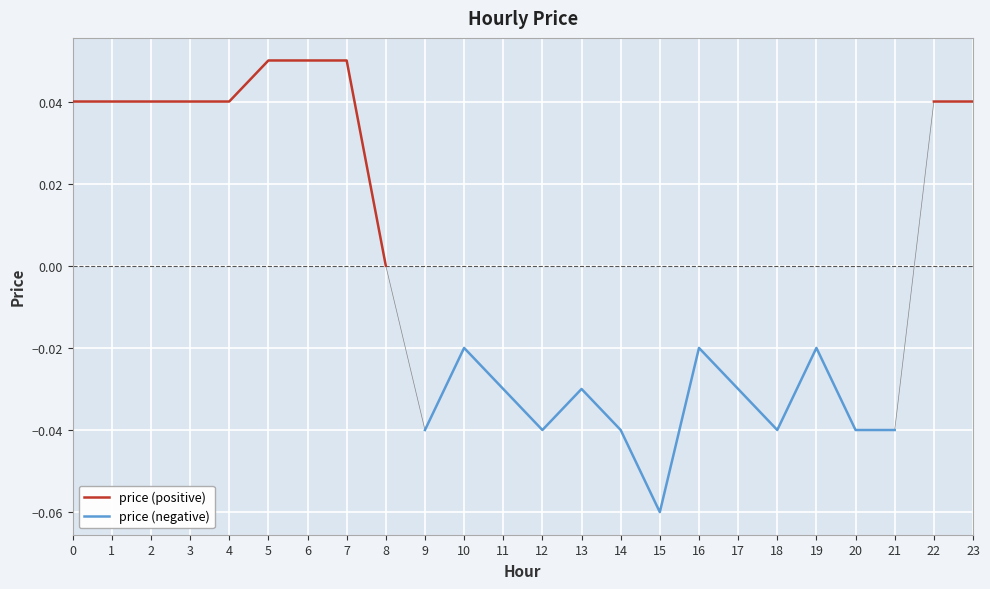

How many data points does each series have?

24